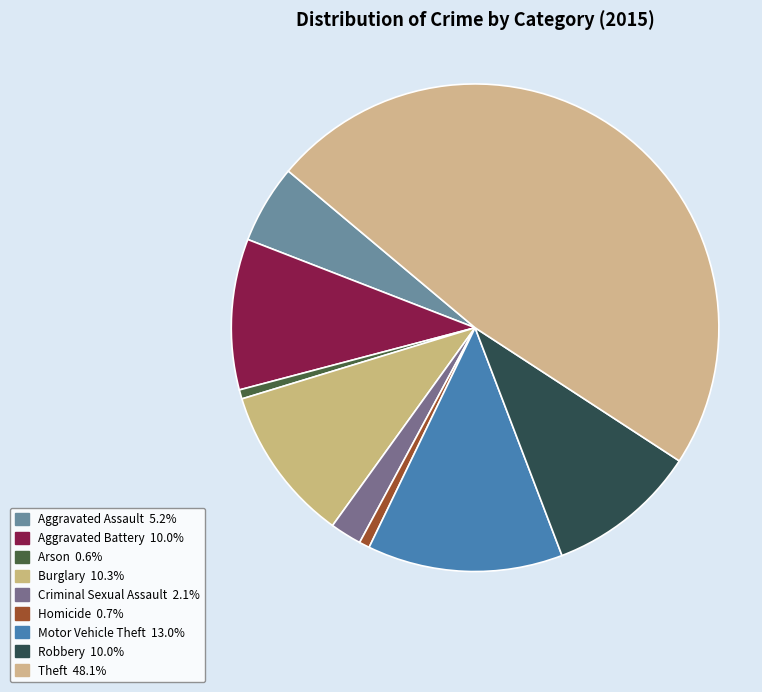

How many segments does this pie chart have?

9